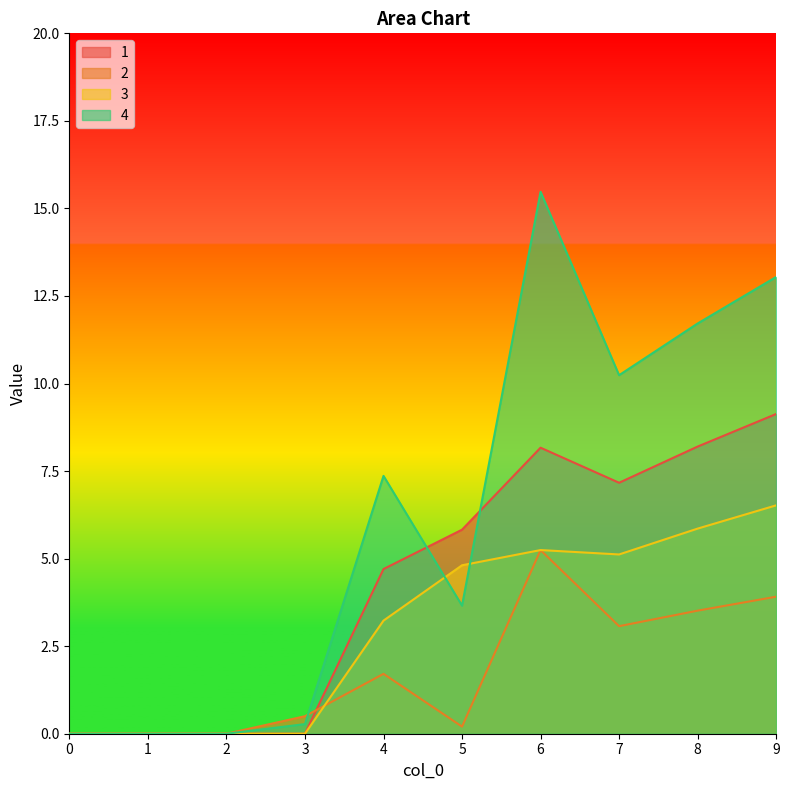

What is the difference between the 2 values at 9 and 8?

0.4